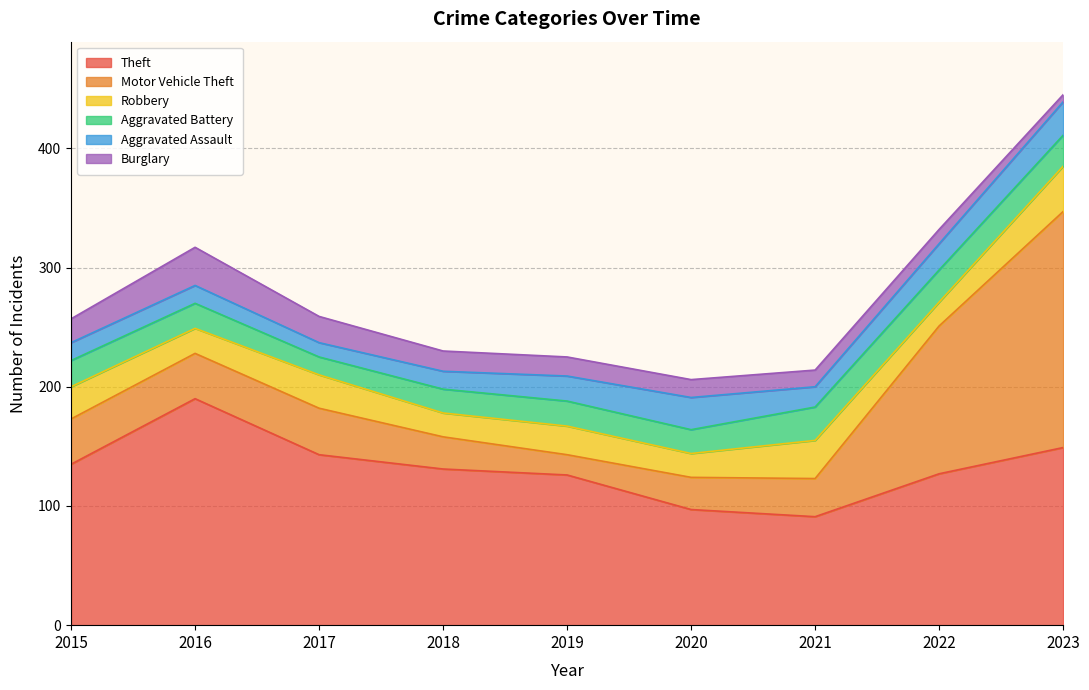

True or false: Theft and Aggravated Battery intersect in this chart.

False